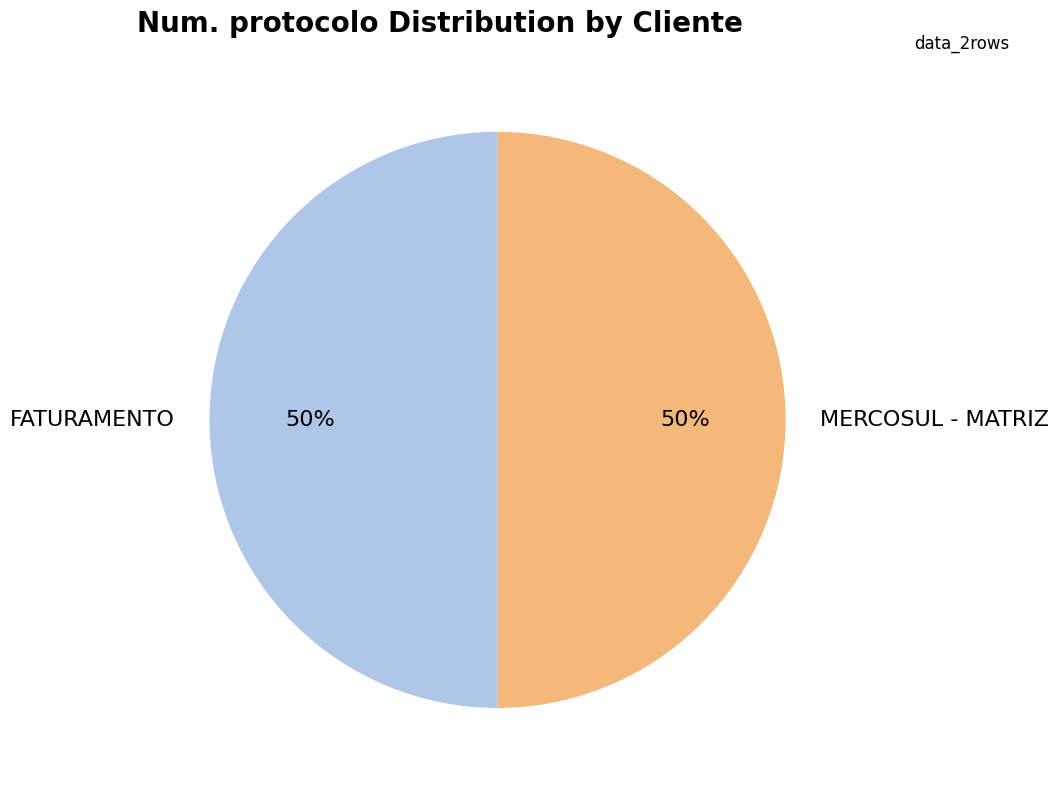

To the nearest percent, what percentage of the pie is FATURAMENTO?

50%